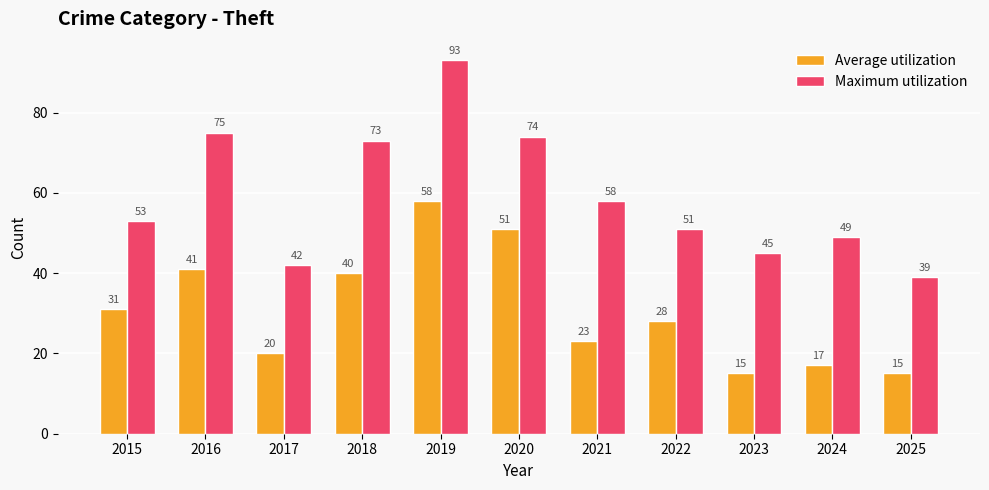

Is the value of Maximum utilization at 2019 greater than the value of Average utilization at 2015?

Yes